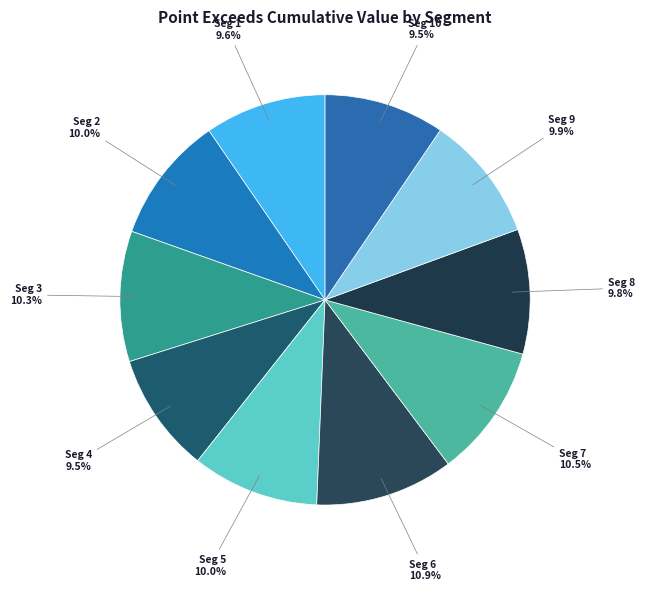

Is there a majority slice in this chart?

No